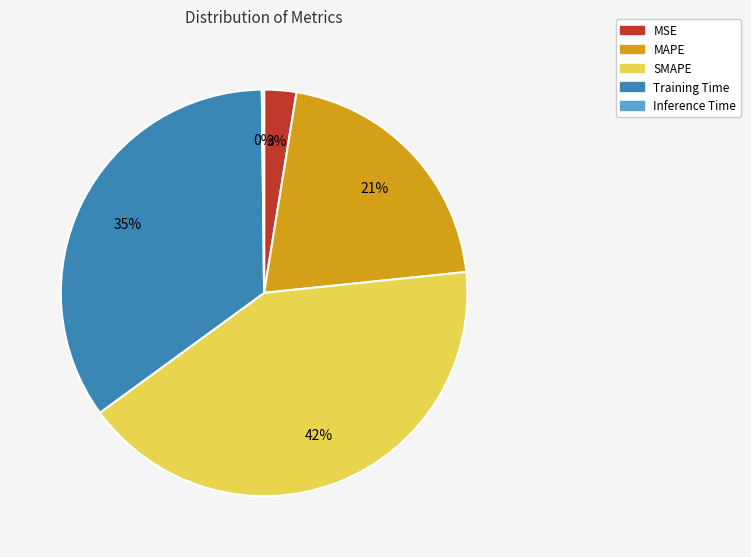

To the nearest percent, what percentage of the pie is MSE?

3%